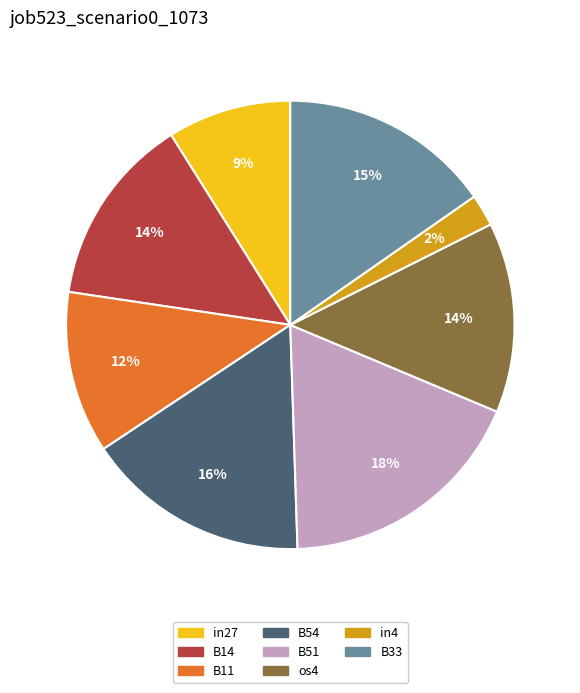

Is there any slice that represents more than half of the pie?

No